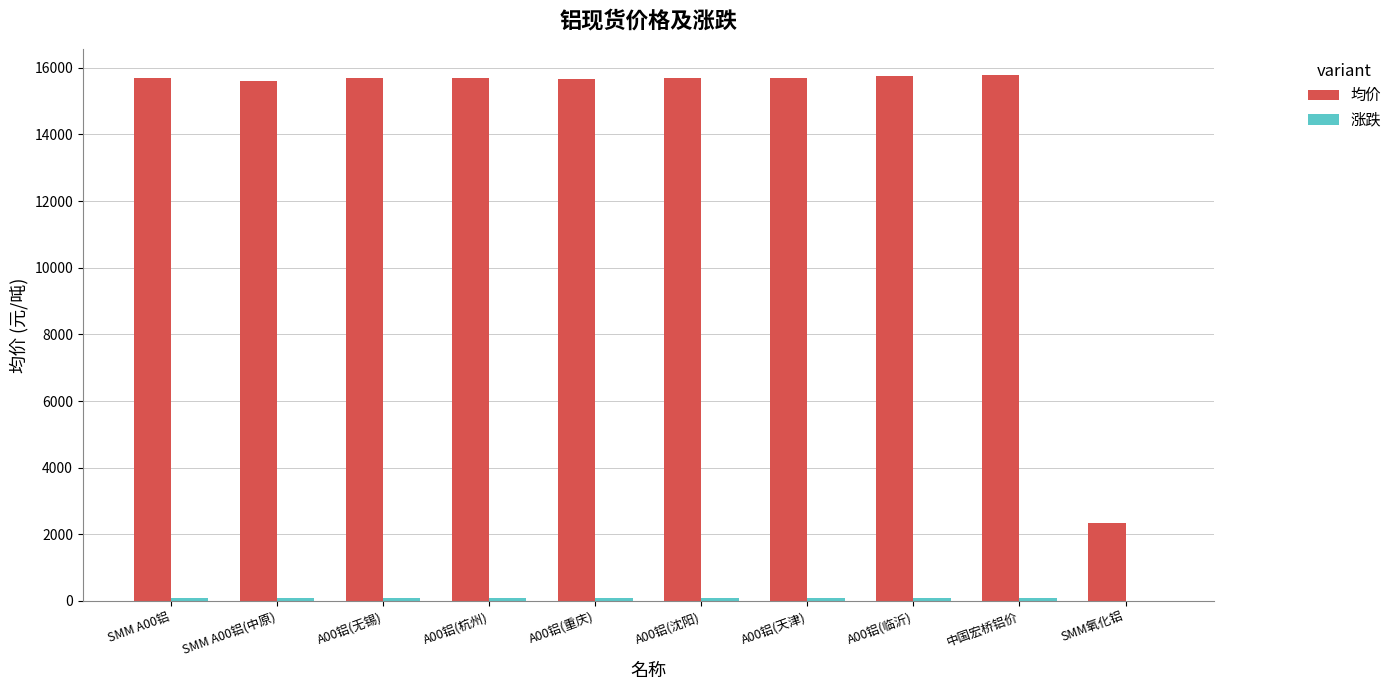

How many series are shown in this chart?

2